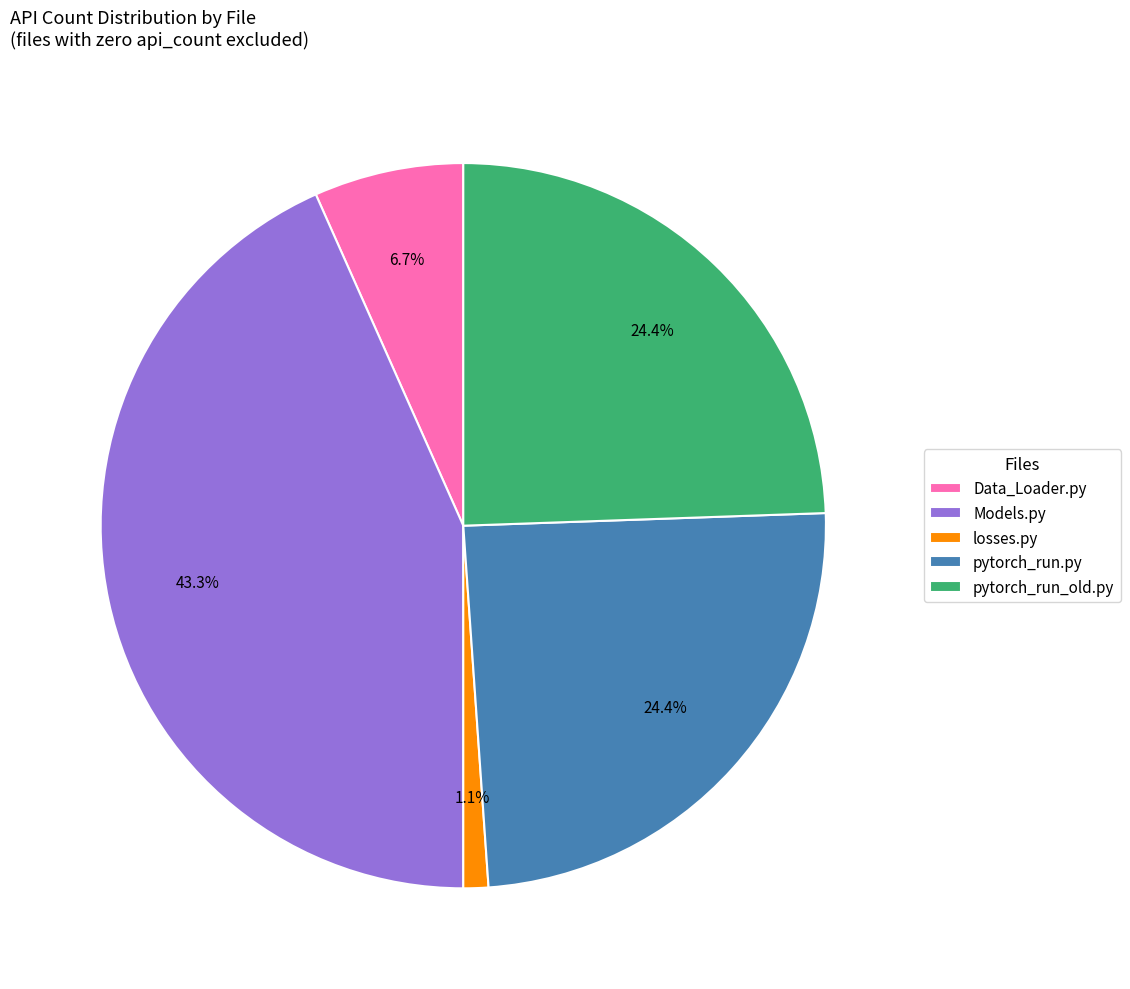

Which has a higher value, losses.py or pytorch_run.py?

pytorch_run.py